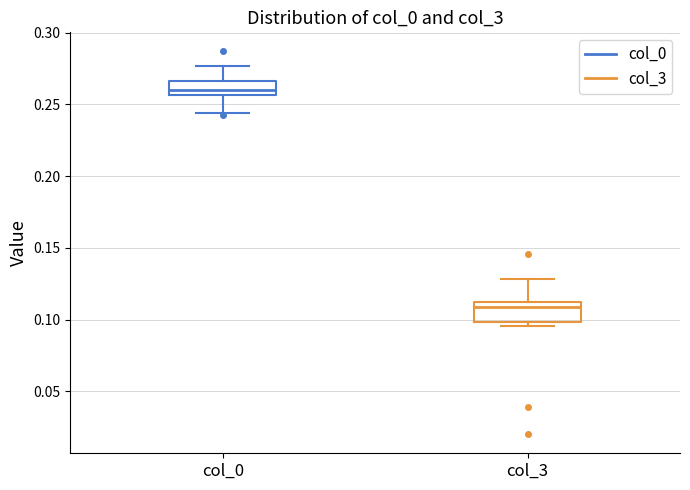

Which box has the lowest median line?

col_3